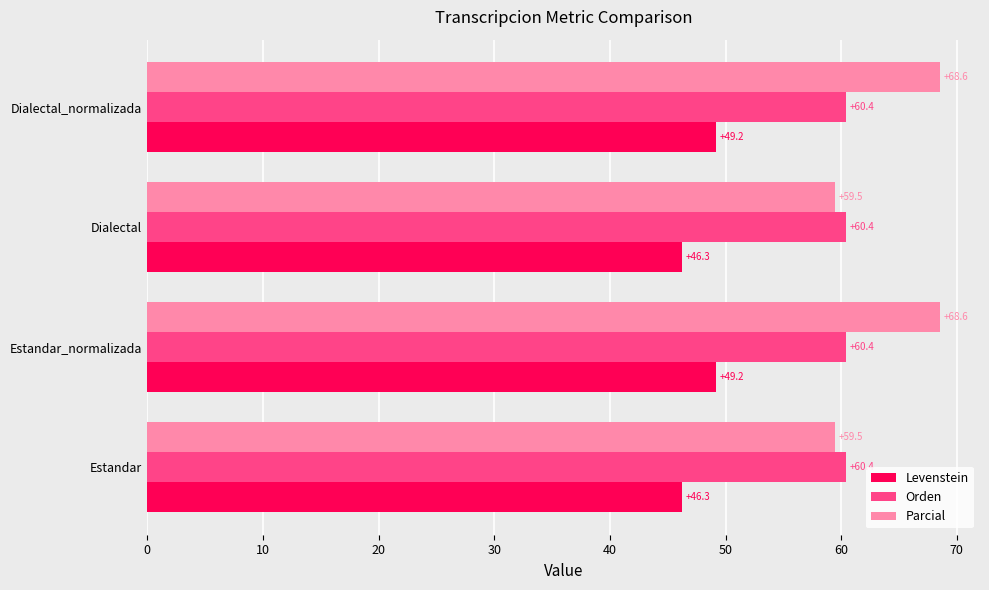

What value does the Orden series have at Dialectal?

60.4